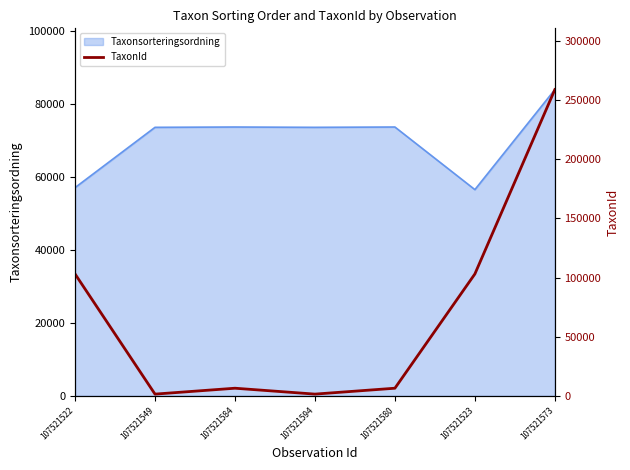

Reading left to right, what are all the values shown in this chart?

103055	1458	6439	1458	6439	103035	258917